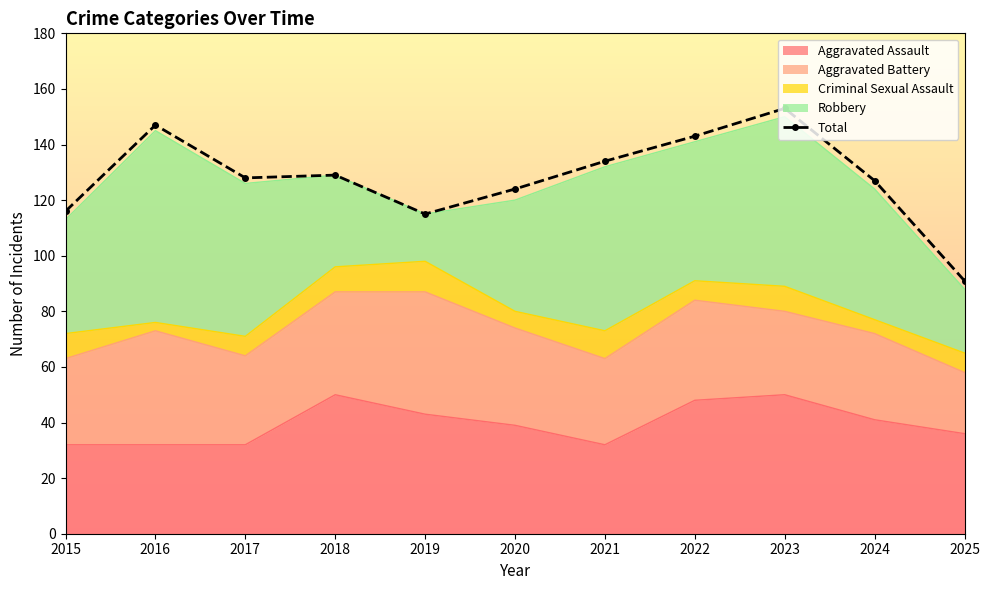

Reading left to right, what are all the values shown in this chart?

116	147	128	129	115	124	134	143	153	127	91